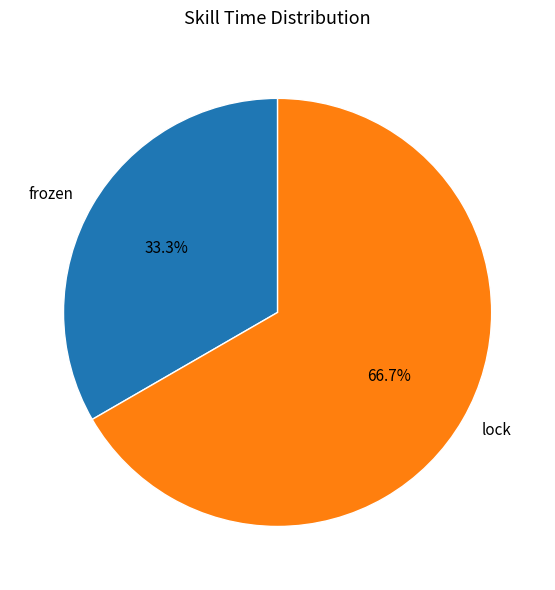

To the nearest percent, what is the difference between the frozen and lock slice percentages?

33%